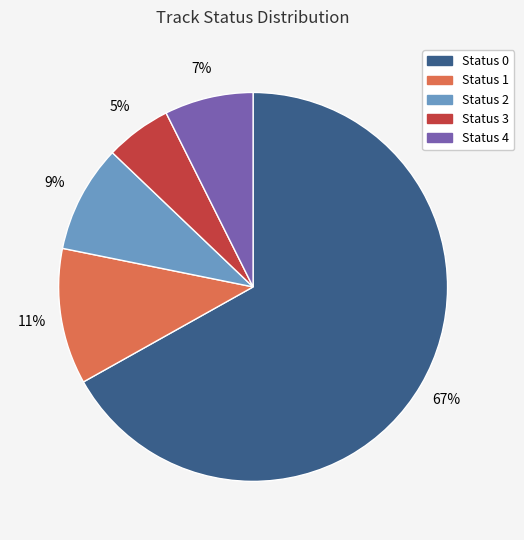

Is there a majority slice in this chart?

Yes